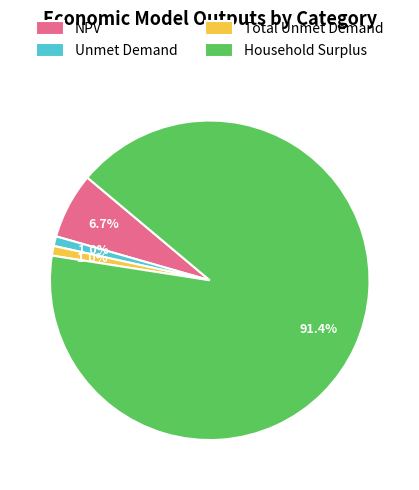

The Total Unmet Demand slice represents 11% of the pie. True or false?

False